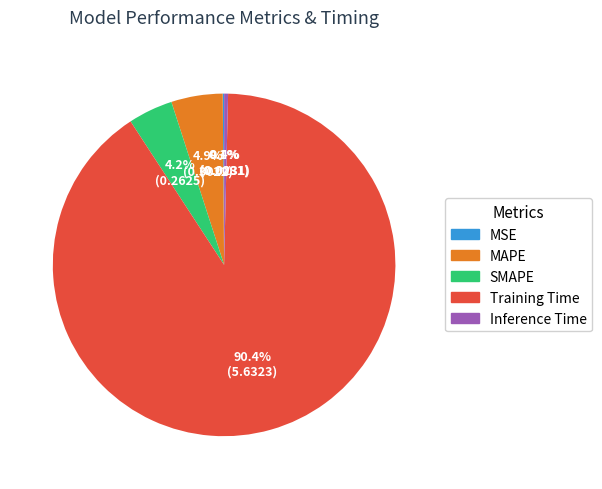

Combined, do Inference Time and SMAPE account for over 50%?

No